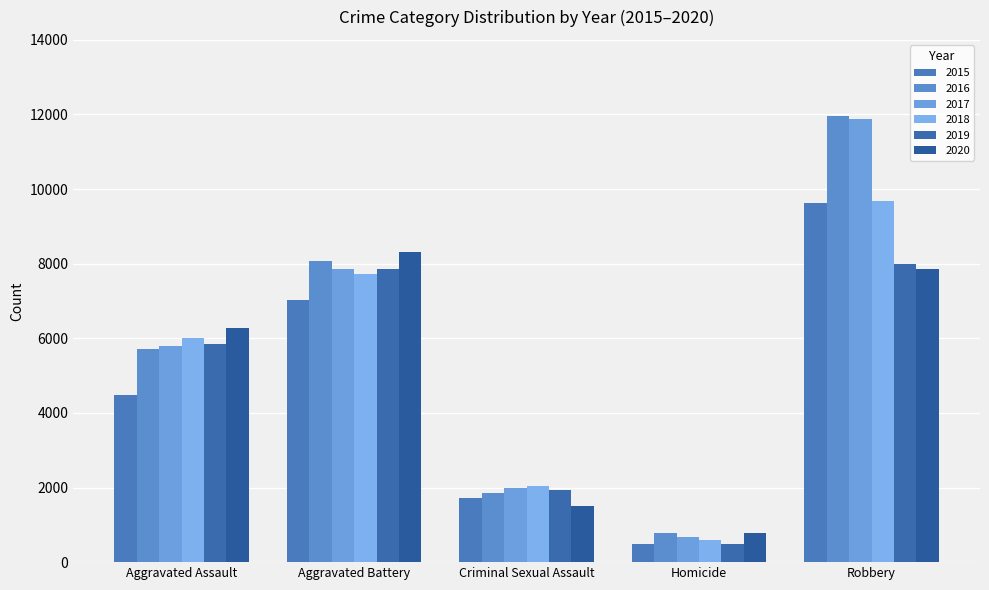

Reading left to right, transcribe all the data shown in this chart.

2015: Aggravated Assault=4480	Aggravated Battery=7019	Criminal Sexual Assault=1708	Homicide=496	Robbery=9638
2016: Aggravated Assault=5713	Aggravated Battery=8085	Criminal Sexual Assault=1866	Homicide=786	Robbery=11960
2017: Aggravated Assault=5793	Aggravated Battery=7845	Criminal Sexual Assault=1990	Homicide=672	Robbery=11881
2018: Aggravated Assault=6002	Aggravated Battery=7734	Criminal Sexual Assault=2047	Homicide=588	Robbery=9681
2019: Aggravated Assault=5841	Aggravated Battery=7858	Criminal Sexual Assault=1927	Homicide=499	Robbery=7995
2020: Aggravated Assault=6265	Aggravated Battery=8320	Criminal Sexual Assault=1500	Homicide=787	Robbery=7855